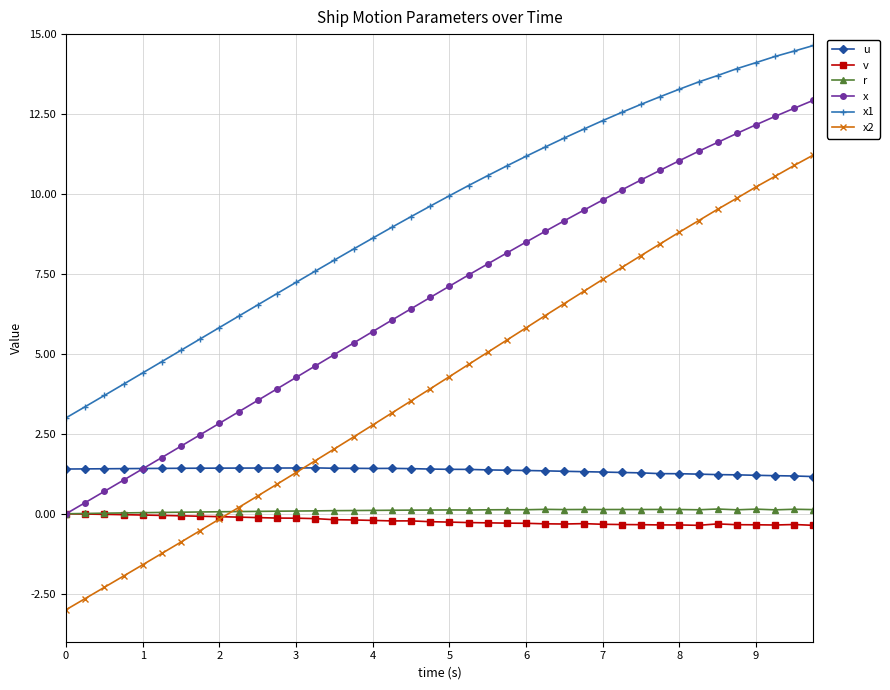

True or false: x2 and x intersect in this chart.

False